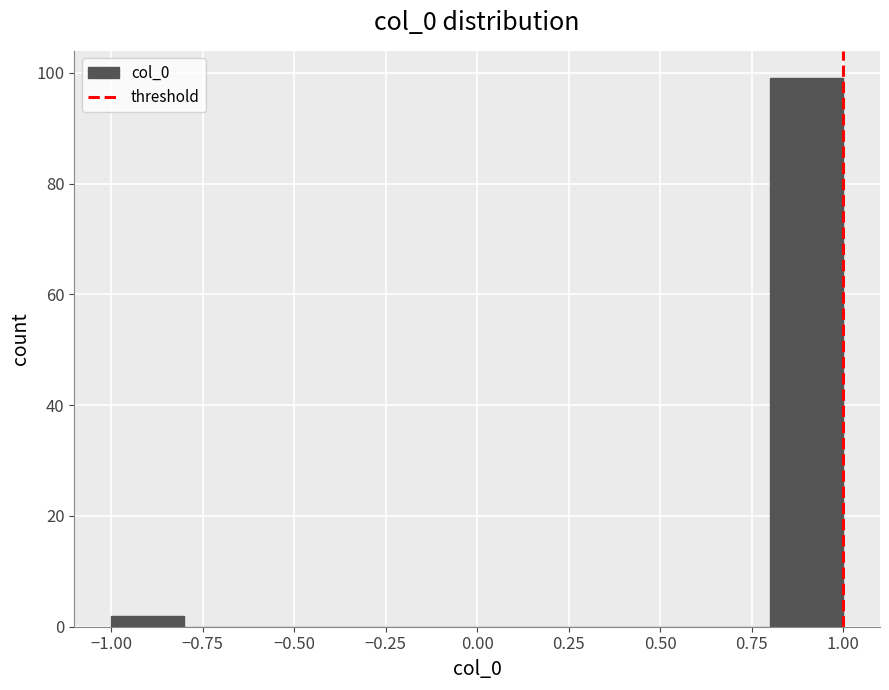

Reading left to right, transcribe this chart: for each bar, give the range it covers on the x-axis and its height. The values are not printed on the chart, so give them approximately, as read against the axis.

-1.0 to -0.8: 2
-0.8 to -0.6: 0
-0.6 to -0.4: 0
-0.4 to -0.2: 0
-0.2 to 0.0: 0
0.0 to 0.2: 0
0.2 to 0.4: 0
0.4 to 0.6: 0
0.6 to 0.8: 0
0.8 to 1.0: 100